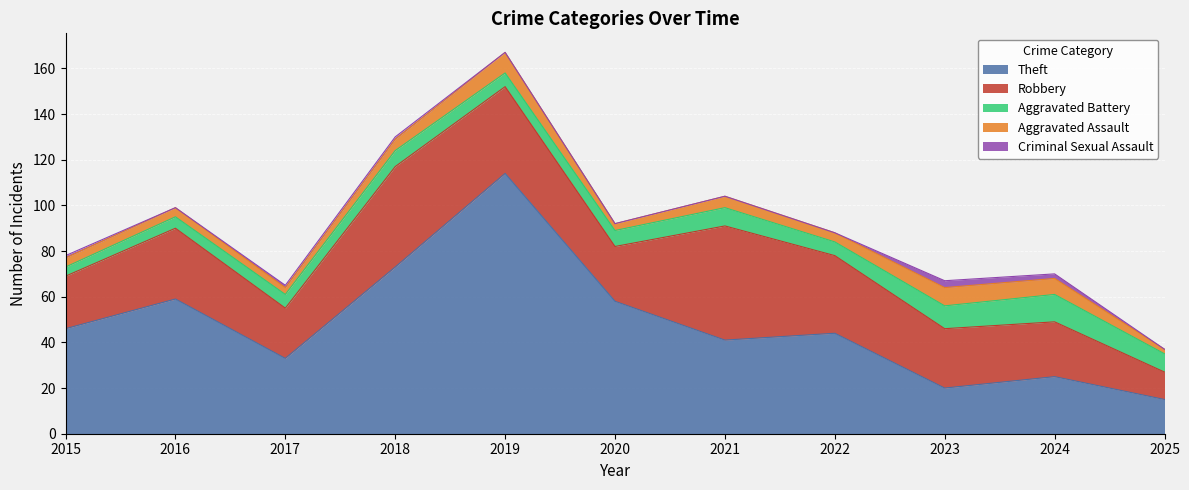

At which category is the sum across all series the highest?

2019